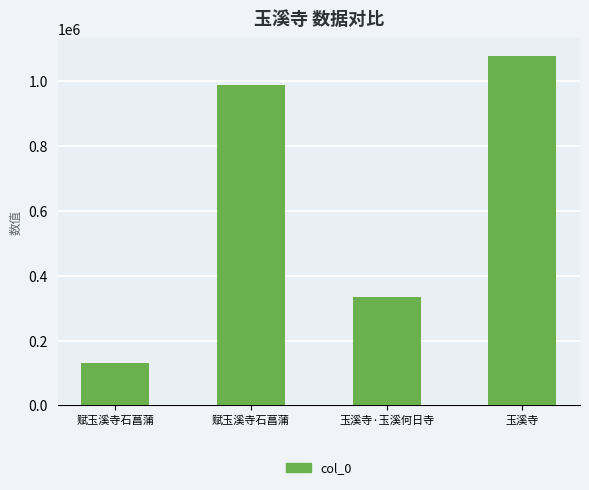

Are the bars grouped side by side (vs. stacked)?

No